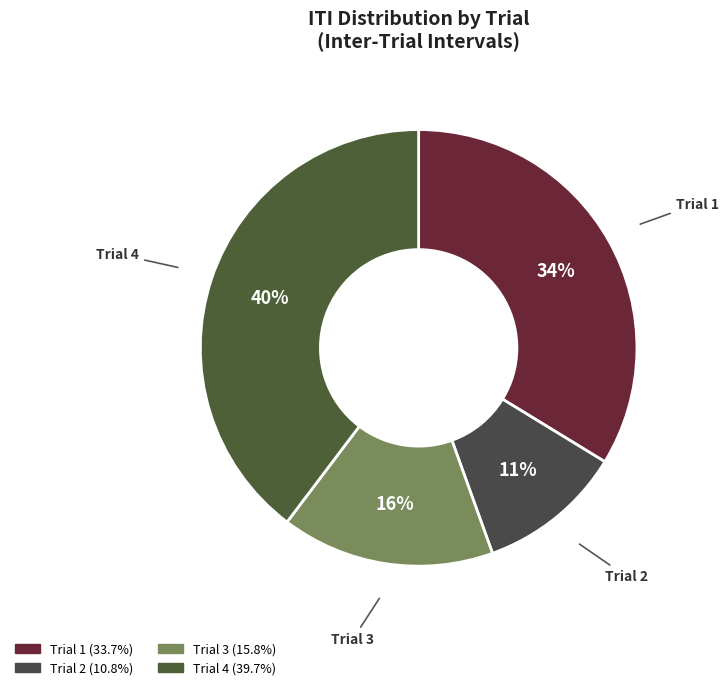

Which slice is the largest?

Trial 4